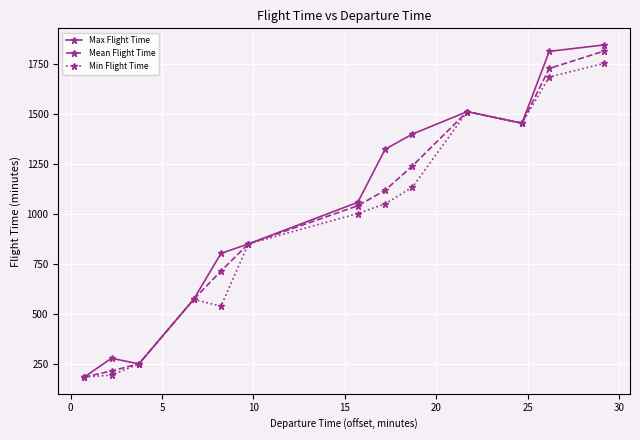

How many data points in Mean Flight Time are above 1039?

7